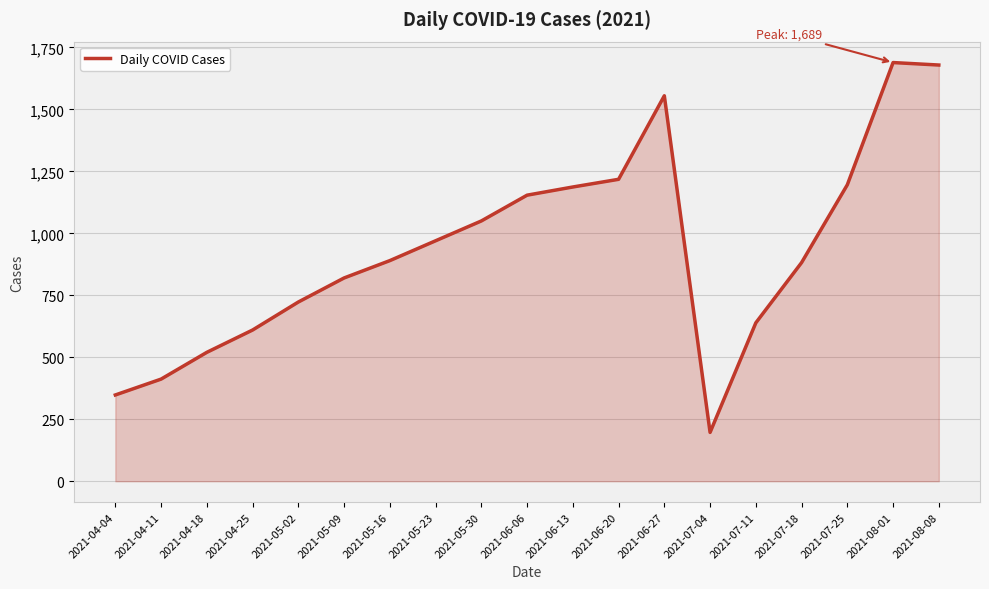

Reading left to right, list all the values displayed in this chart.

2021-04-04=348	2021-04-11=412	2021-04-18=520	2021-04-25=610	2021-05-02=723	2021-05-09=820	2021-05-16=890	2021-05-23=970	2021-05-30=1050	2021-06-06=1154	2021-06-13=1187	2021-06-20=1218	2021-06-27=1555	2021-07-04=197	2021-07-11=639	2021-07-18=882	2021-07-25=1196	2021-08-01=1689	2021-08-08=1679